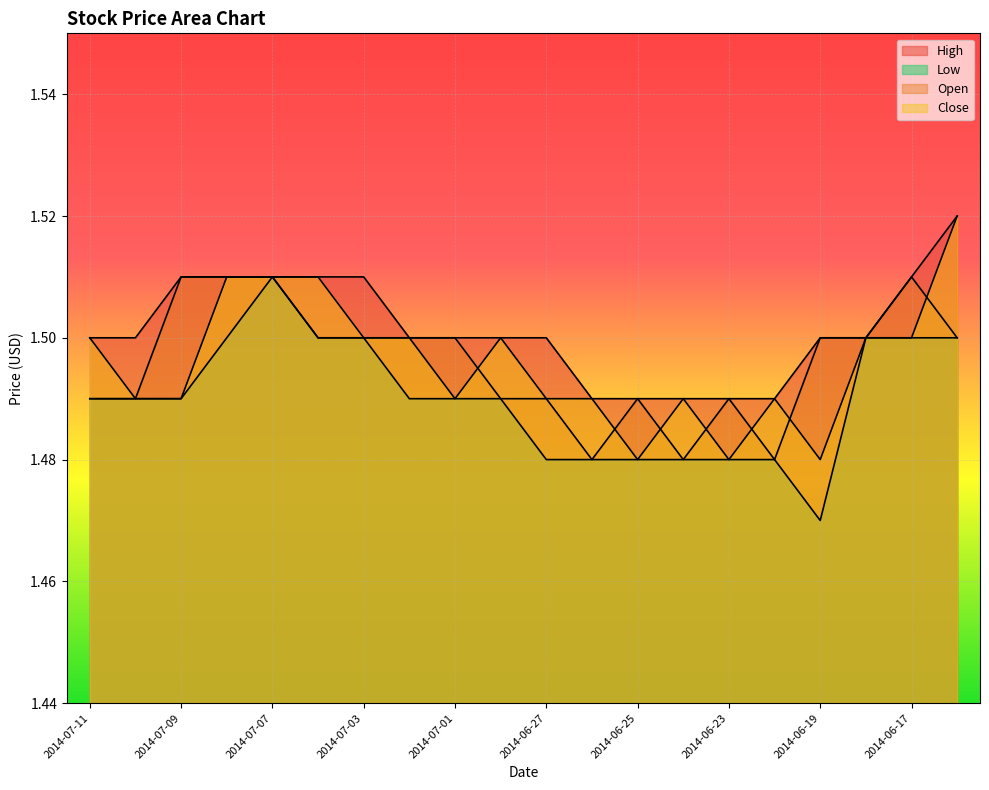

True or false: High has more than 2 points higher than both neighbors.

False